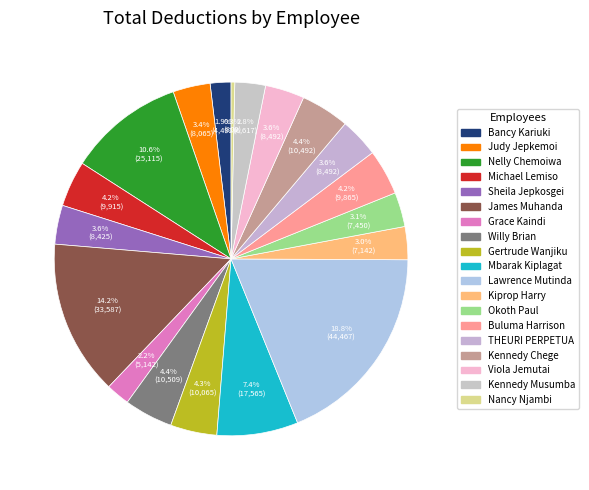

True or false: Michael Lemiso accounts for 4% of the total.

True